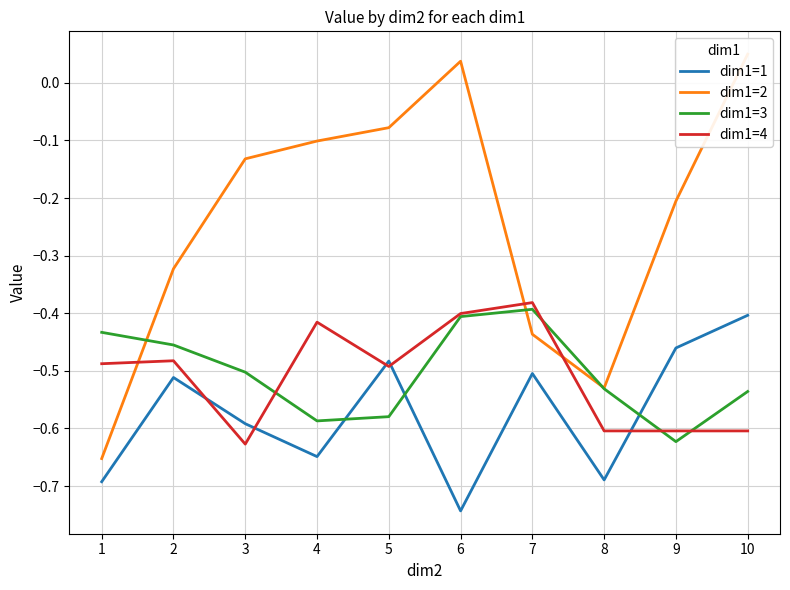

Between 5 and 9, which series saw the biggest shift?

dim1=2